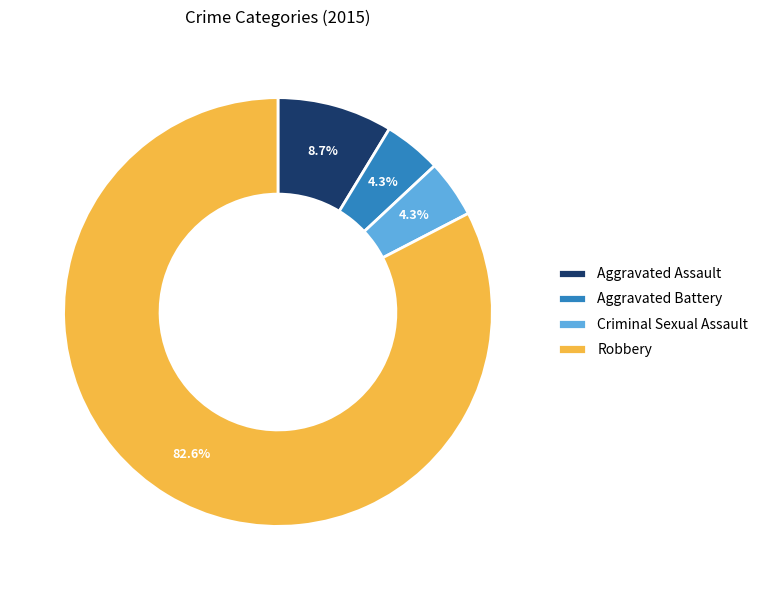

Is the sum of Aggravated Assault and Aggravated Battery greater than half?

No